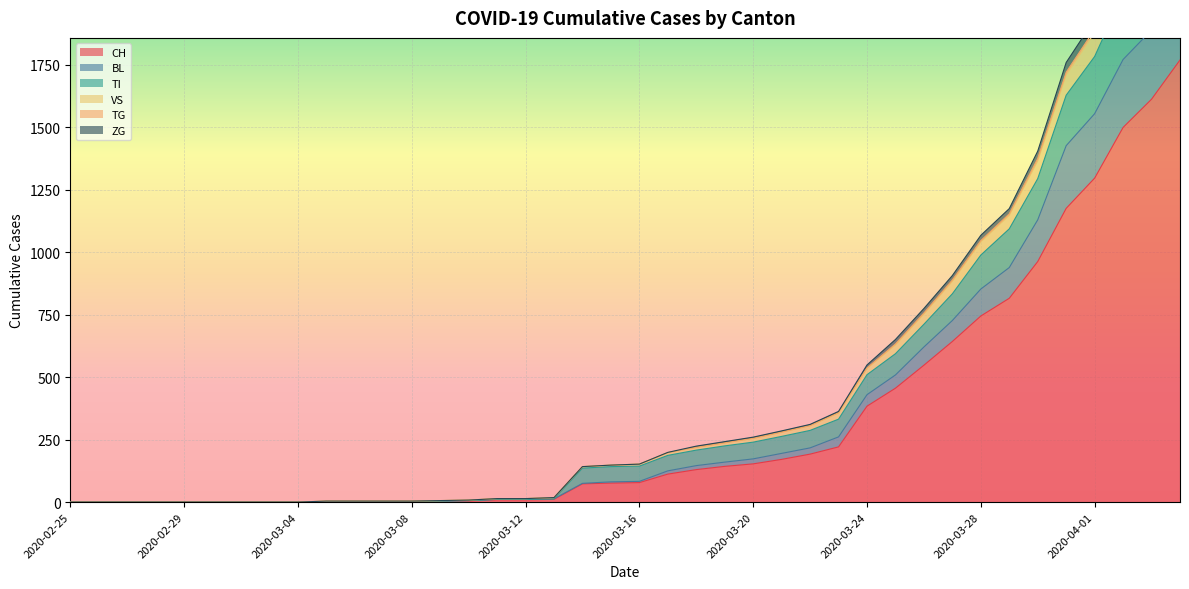

How many data points in ZG are above 152?

19